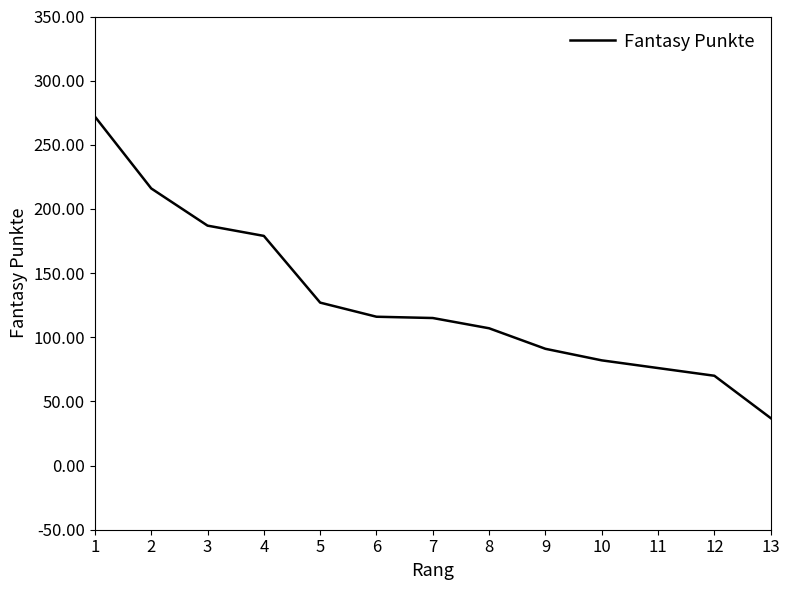

The chart shows a value of 107 at 8. True or false?

True